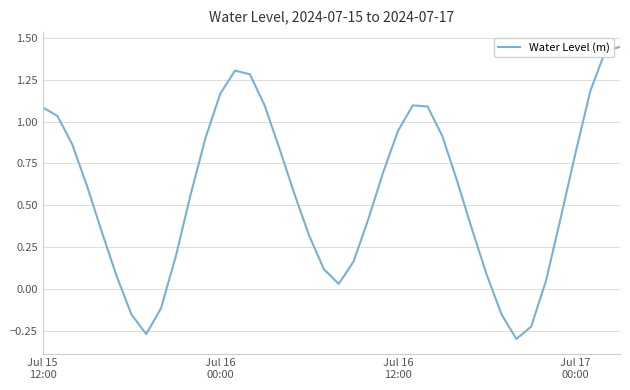

What is the difference between the maximum and minimum values?

1.7